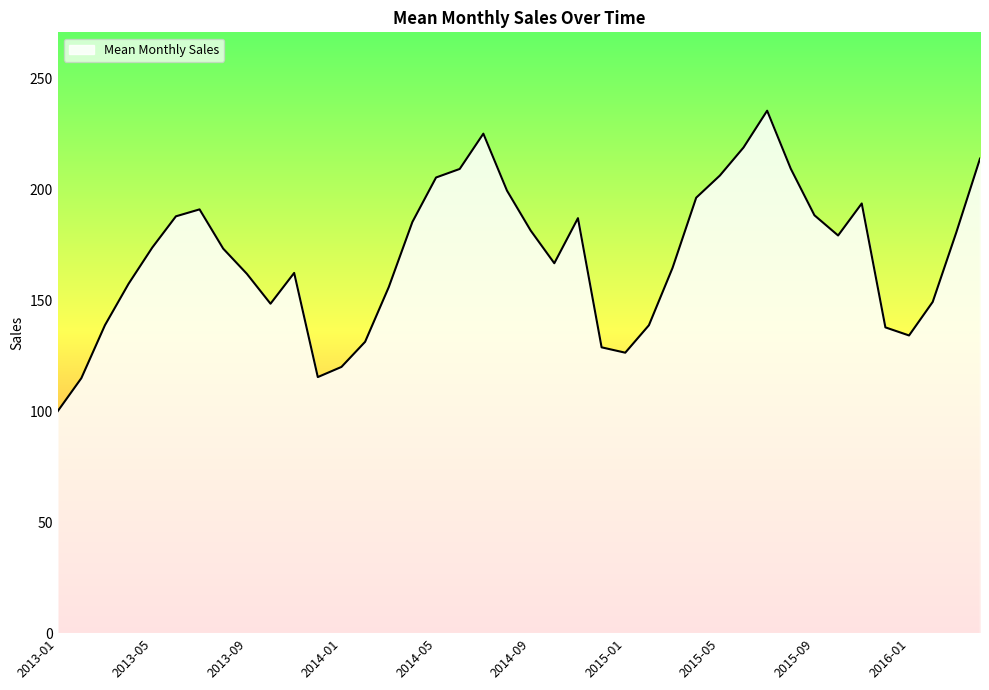

True or false: there are more than 2 points higher than both neighbors.

True